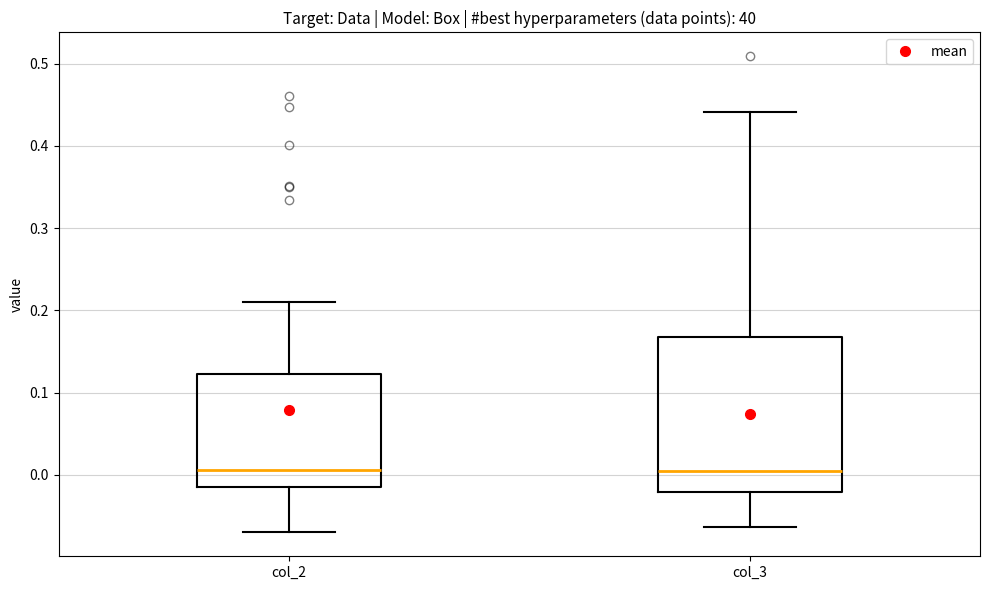

Comparing the boxes themselves (not the whiskers), which one is the tallest?

col_3